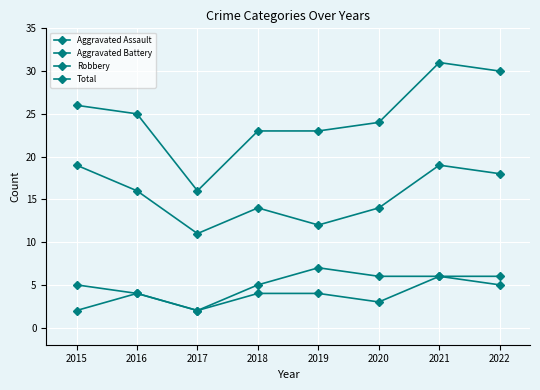

What is the value of the Aggravated Battery point at the 2nd from the left?

4